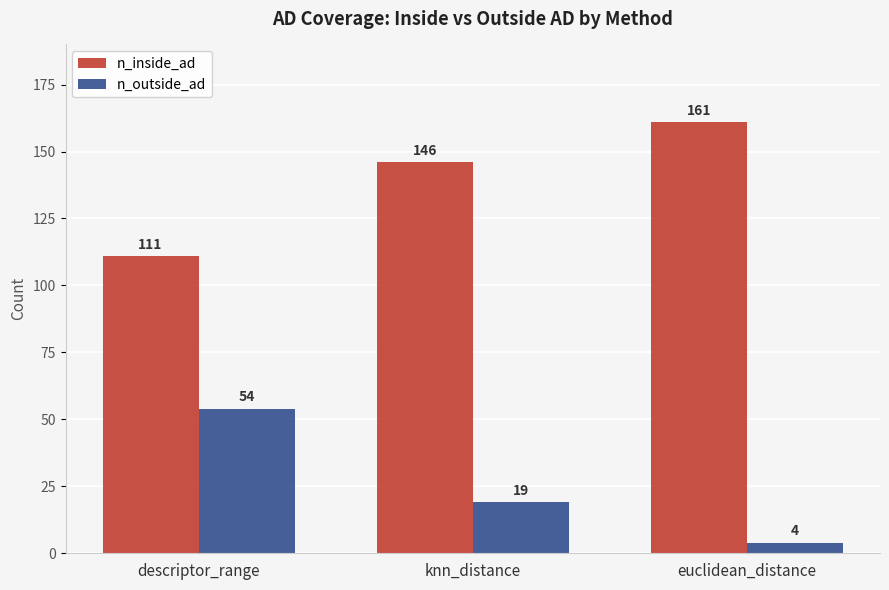

Which category has the lowest value in the n_outside_ad series?

euclidean_distance